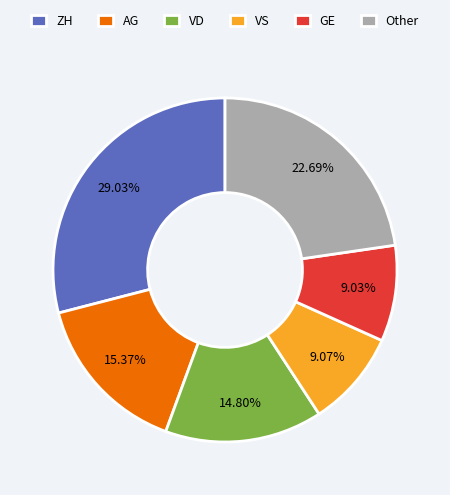

Which category has the biggest portion of the pie?

ZH